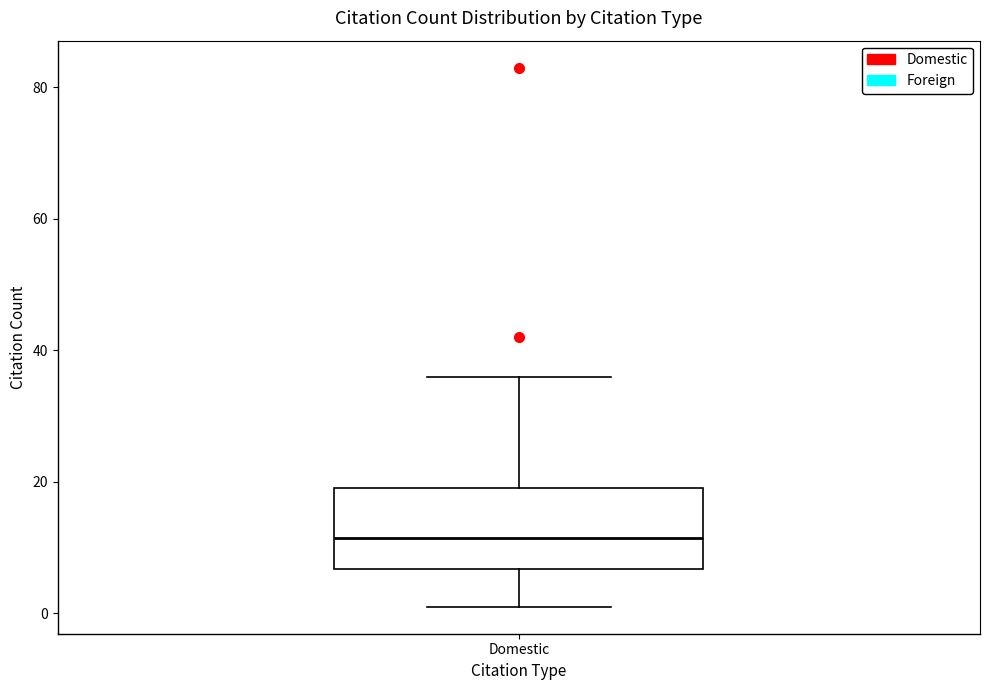

Where does the lower whisker of the box for Domestic end on the y-axis? The values are not printed on the chart, so give them approximately, as read against the axis.

2